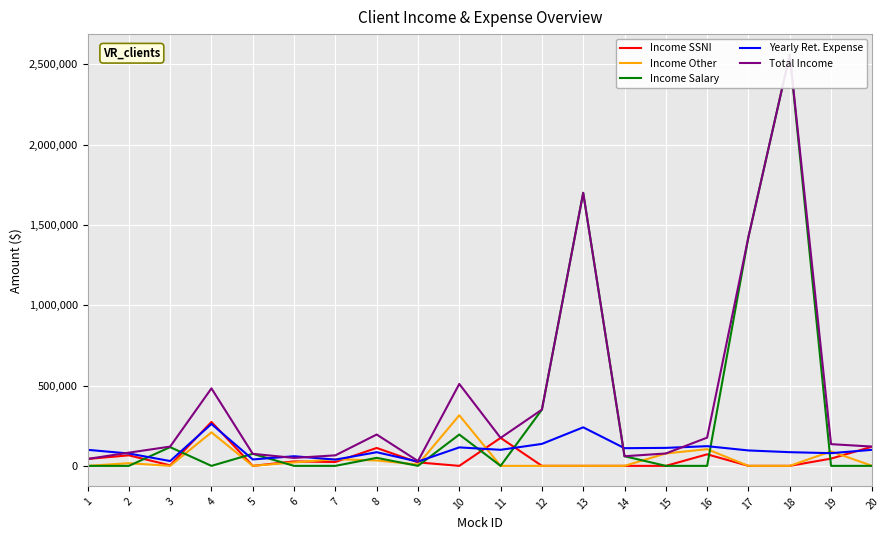

How many interior local valleys does the Income Salary series have?

3